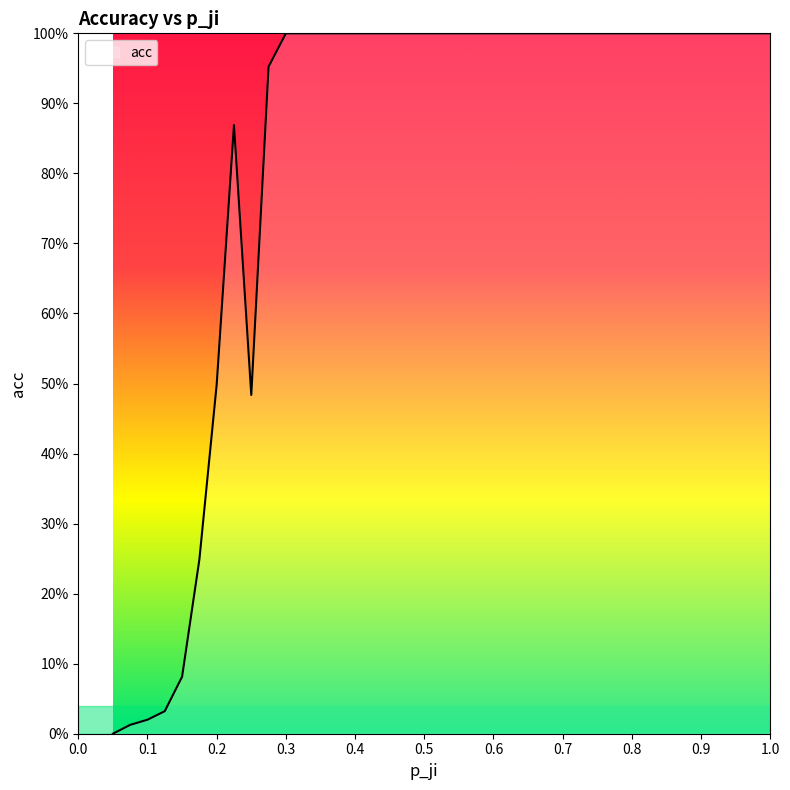

True or false: the data has more than 2 interior local peaks.

False